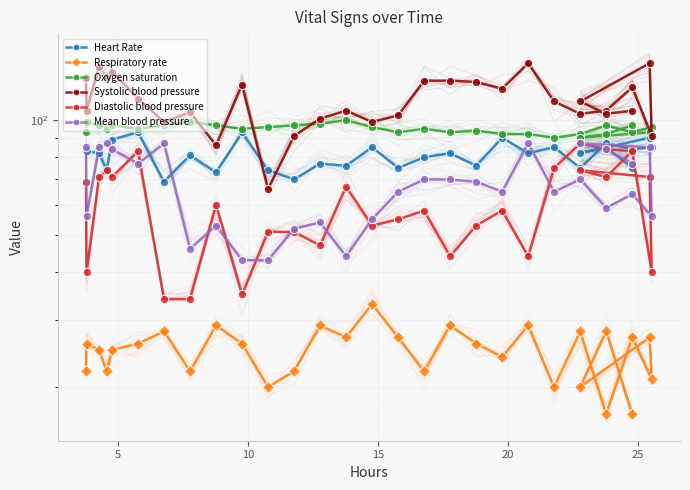

The Oxygen saturation series shows 68 at 5. True or false?

False